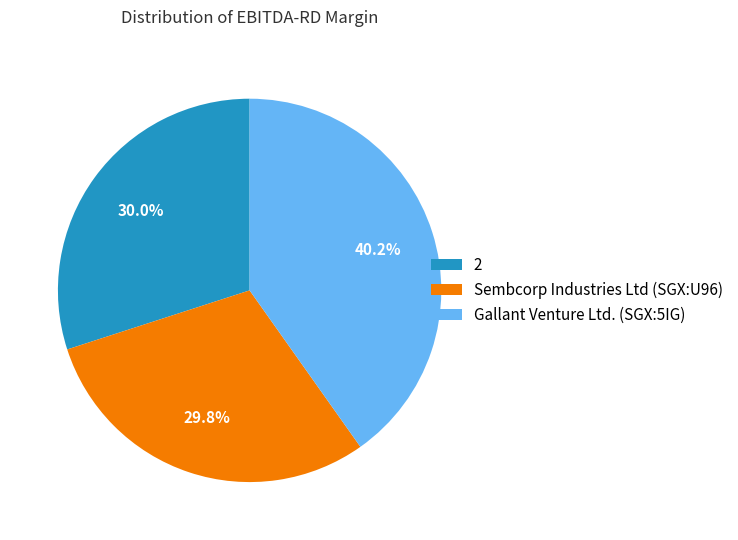

How many slices are in this pie chart?

3